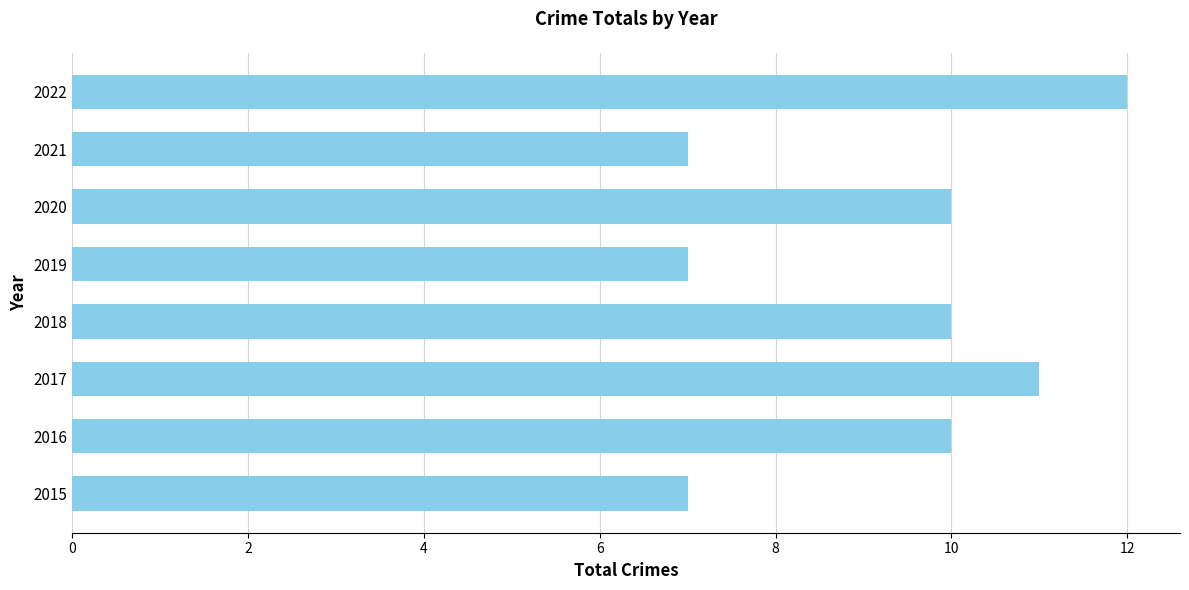

Which label corresponds to the largest value in the chart?

2022